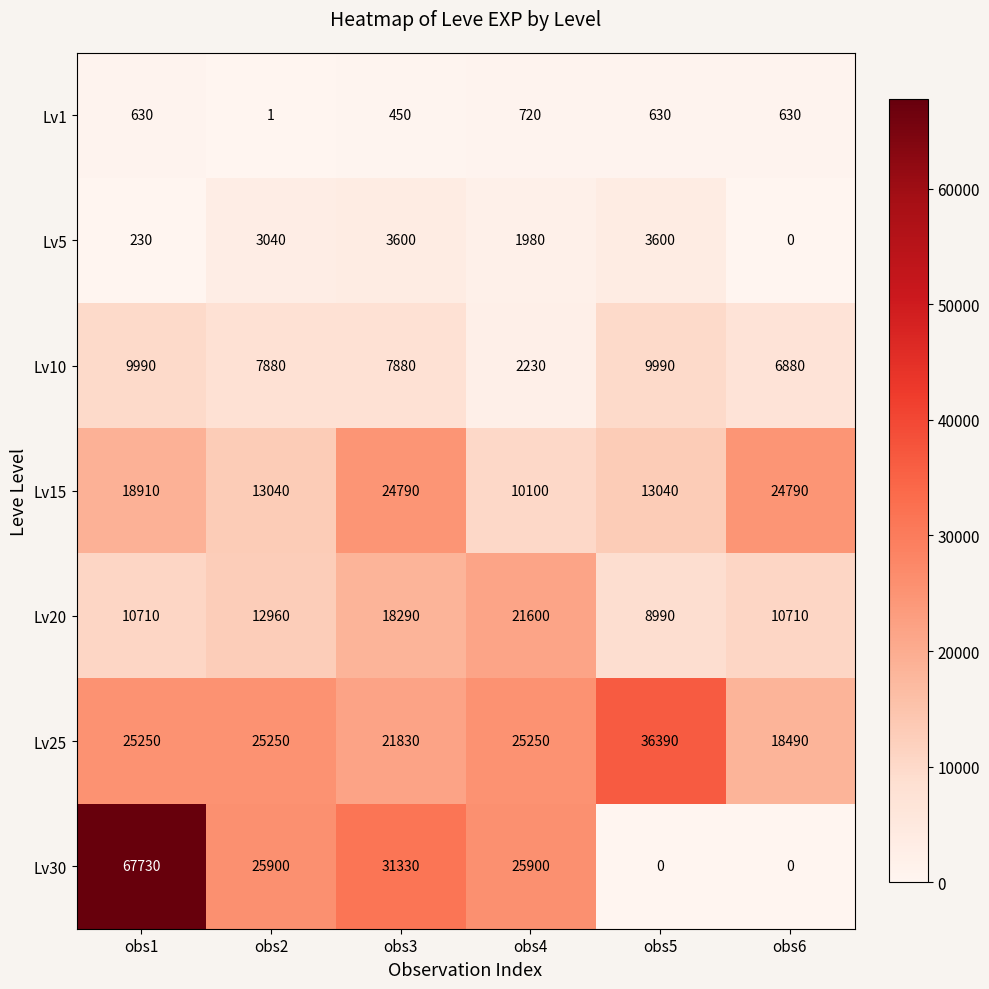

At which category is the sum across all series the highest?

obs1